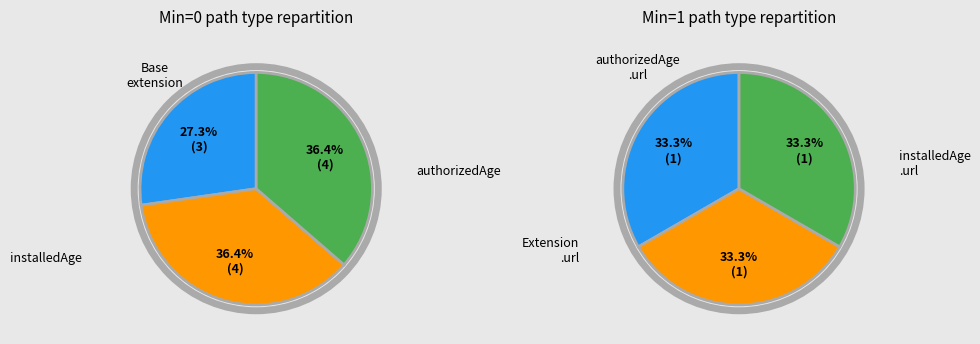

Is it true that Extension.extension:installedAgeRange.value[x] is 1% of the pie?

False